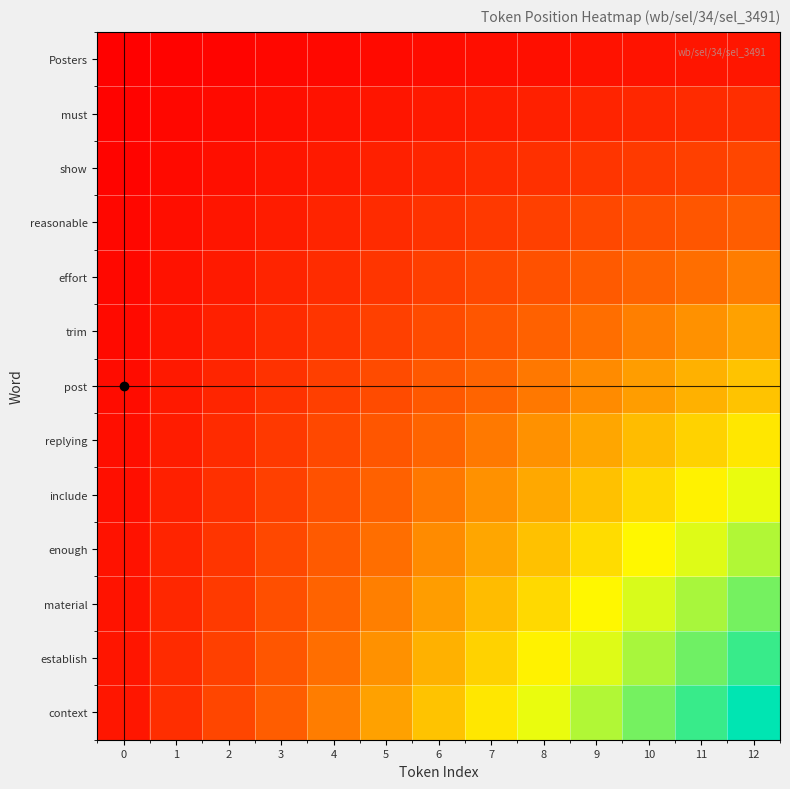

Reading left to right, list all the values displayed in this chart.

Posters: 0=0.0	1=0.0	2=0.0	3=0.0	4=0.0	5=0.0	6=0.0	7=0.0	8=0.1	9=0.1	10=0.1	11=0.1	12=0.1
must: 0=0.0	1=0.0	2=0.0	3=0.0	4=0.1	5=0.1	6=0.1	7=0.1	8=0.1	9=0.1	10=0.1	11=0.1	12=0.2
show: 0=0.0	1=0.0	2=0.1	3=0.1	4=0.1	5=0.1	6=0.1	7=0.1	8=0.2	9=0.2	10=0.2	11=0.2	12=0.2
reasonable: 0=0.0	1=0.0	2=0.1	3=0.1	4=0.1	5=0.1	6=0.2	7=0.2	8=0.2	9=0.2	10=0.3	11=0.3	12=0.3
effort: 0=0.0	1=0.1	2=0.1	3=0.1	4=0.1	5=0.2	6=0.2	7=0.2	8=0.3	9=0.3	10=0.3	11=0.4	12=0.4
trim: 0=0.0	1=0.1	2=0.1	3=0.1	4=0.2	5=0.2	6=0.2	7=0.3	8=0.3	9=0.4	10=0.4	11=0.4	12=0.5
post: 0=0.0	1=0.1	2=0.1	3=0.2	4=0.2	5=0.2	6=0.3	7=0.3	8=0.4	9=0.4	10=0.5	11=0.5	12=0.5
replying: 0=0.0	1=0.1	2=0.1	3=0.2	4=0.2	5=0.3	6=0.3	7=0.4	8=0.4	9=0.5	10=0.5	11=0.6	12=0.6
include: 0=0.1	1=0.1	2=0.2	3=0.2	4=0.3	5=0.3	6=0.4	7=0.4	8=0.5	9=0.5	10=0.6	11=0.6	12=0.7
enough: 0=0.1	1=0.1	2=0.2	3=0.2	4=0.3	5=0.4	6=0.4	7=0.5	8=0.5	9=0.6	10=0.7	11=0.7	12=0.8
material: 0=0.1	1=0.1	2=0.2	3=0.3	4=0.3	5=0.4	6=0.5	7=0.5	8=0.6	9=0.7	10=0.7	11=0.8	12=0.8
establish: 0=0.1	1=0.1	2=0.2	3=0.3	4=0.4	5=0.4	6=0.5	7=0.6	8=0.6	9=0.7	10=0.8	11=0.9	12=0.9
context: 0=0.1	1=0.2	2=0.2	3=0.3	4=0.4	5=0.5	6=0.5	7=0.6	8=0.7	9=0.8	10=0.8	11=0.9	12=1.0